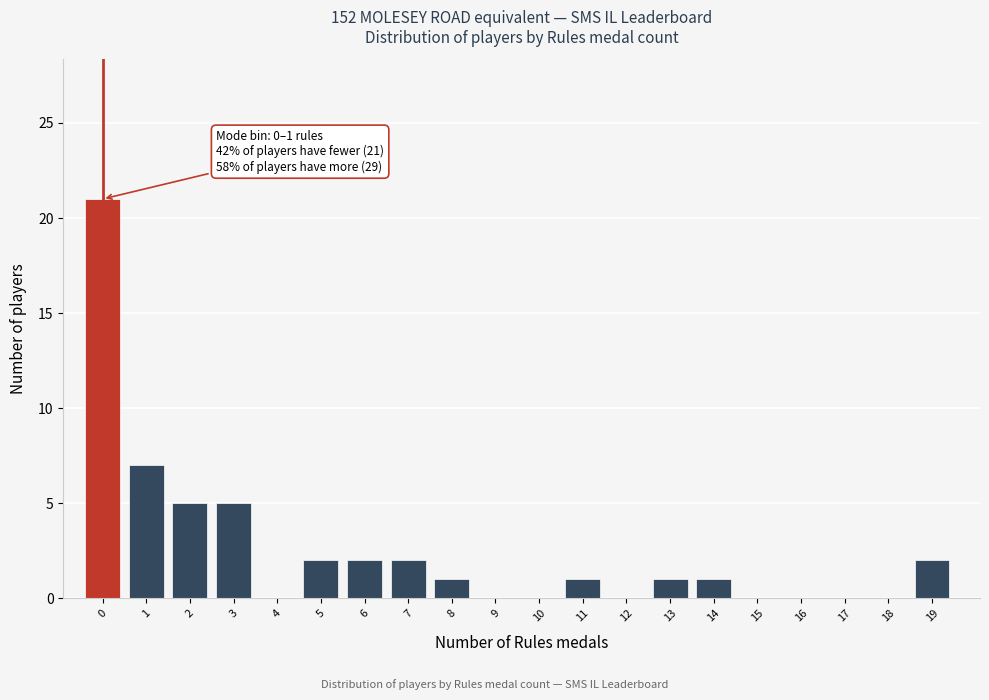

Reading left to right, extract all data points from this chart.

0=21	1=7	2=5	3=5	4=0	5=2	6=2	7=2	8=1	9=0	10=0	11=1	12=0	13=1	14=1	15=0	16=0	17=0	18=0	19=2